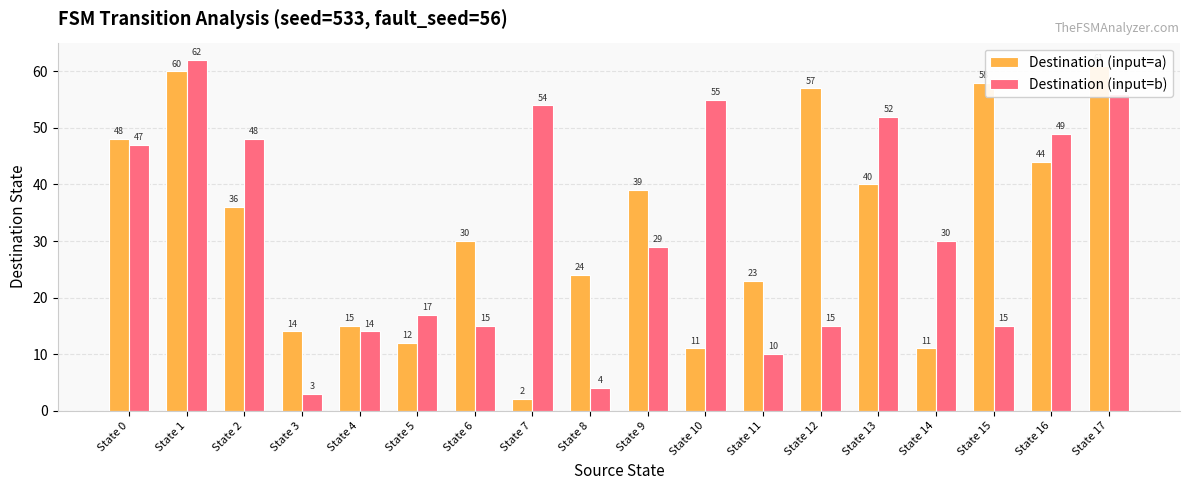

At which label does Destination (input=a) first exceed 36?

State 0